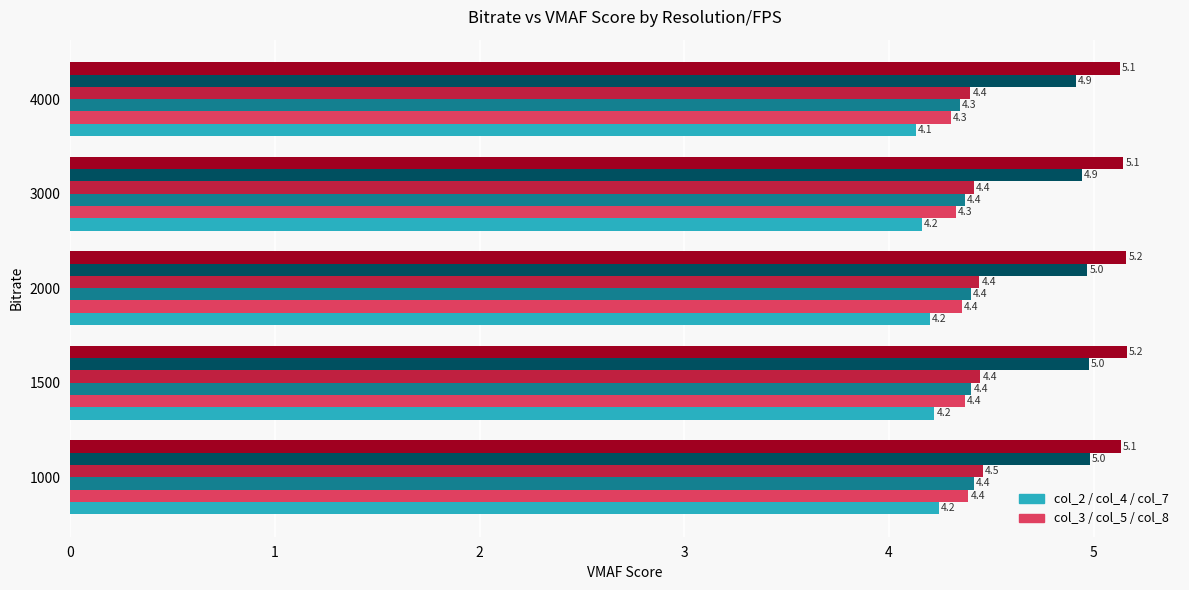

What is the spread (max minus min) of values at 4000?

1.0